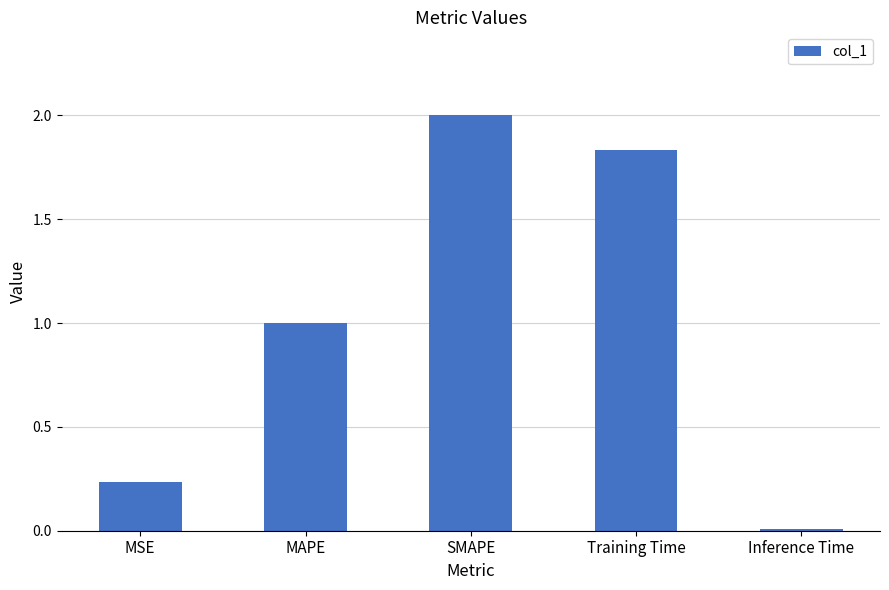

What is the sum of the values at MAPE and Inference Time?

1.0